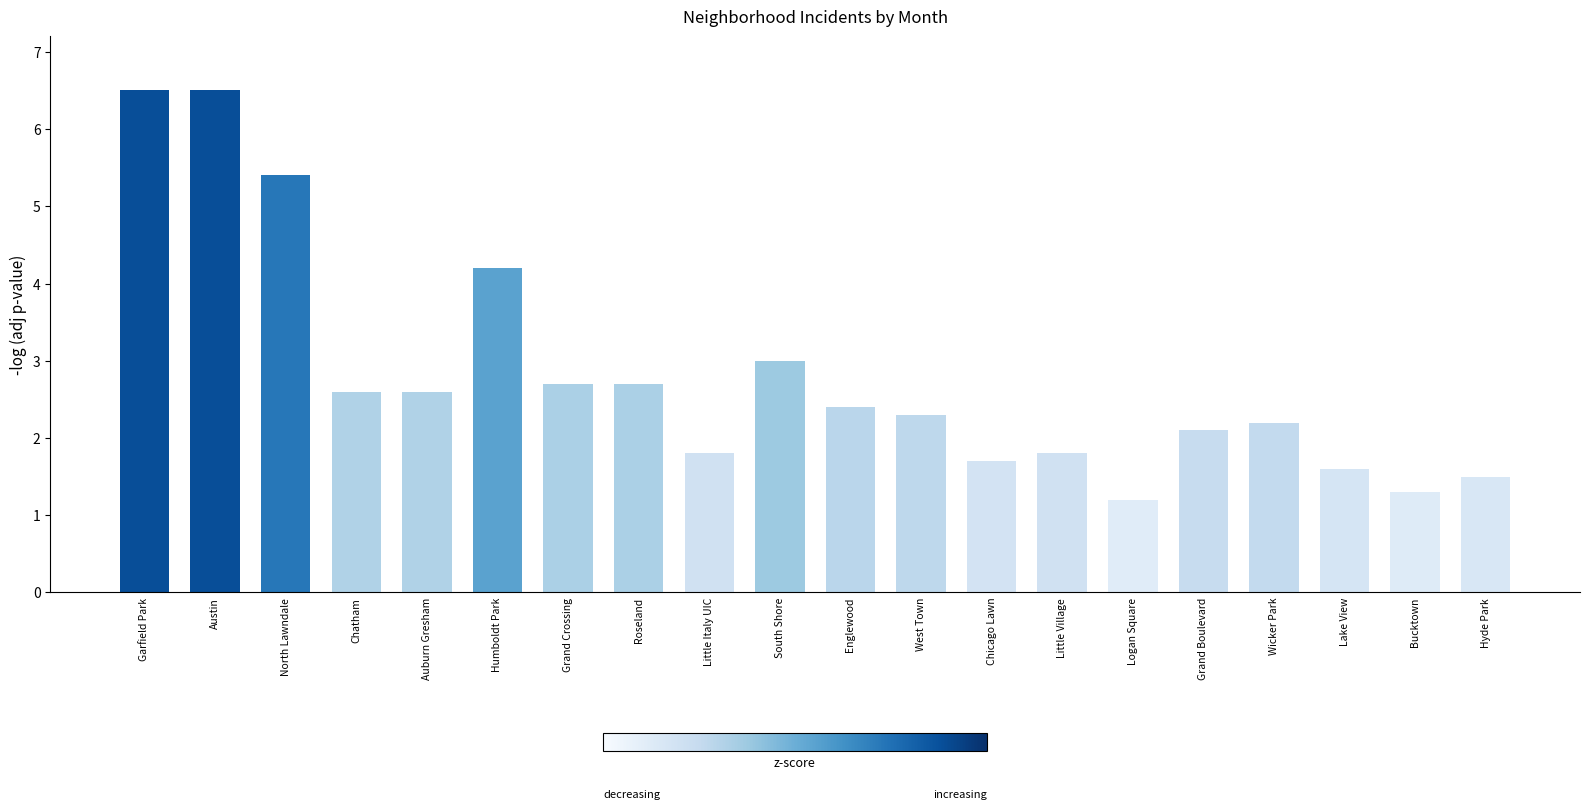

At which label does the data first exceed 2?

Garfield Park